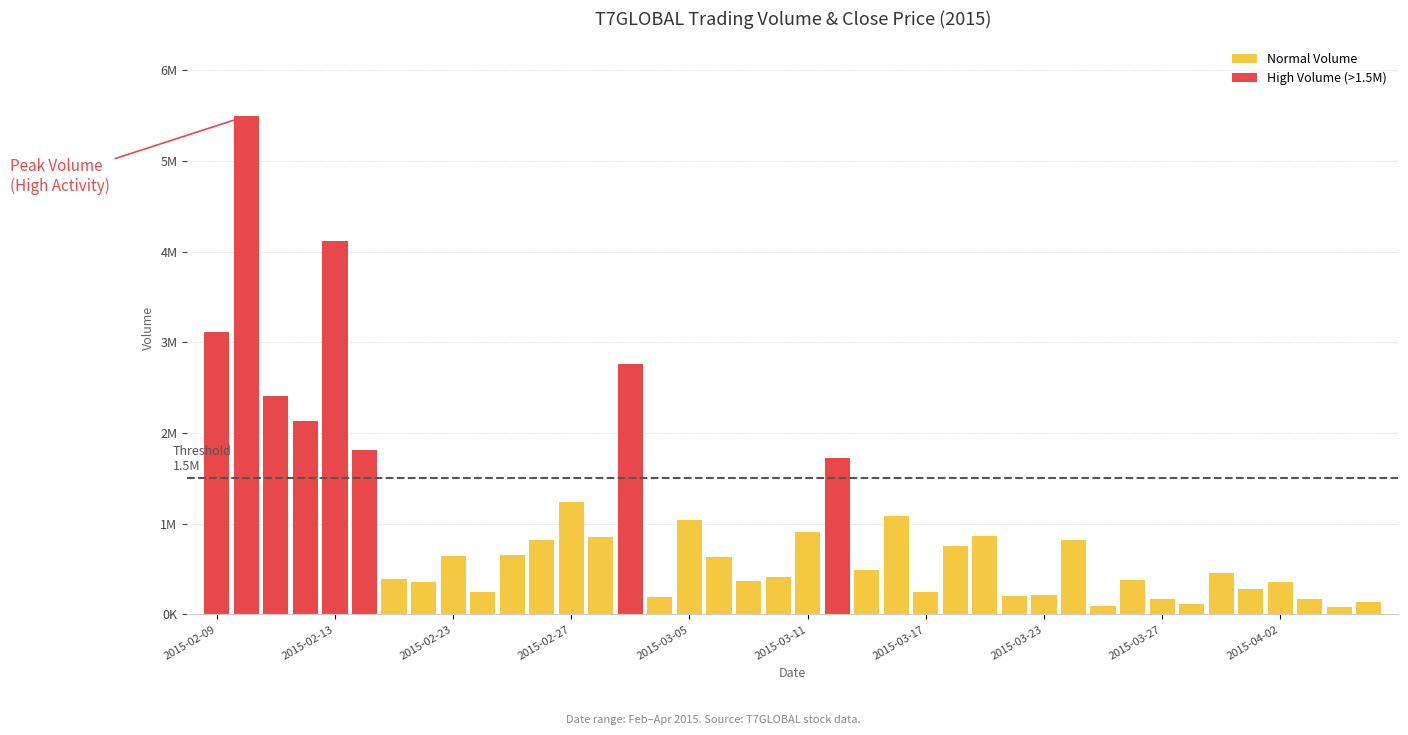

List the labels in order of vol value, largest first.

2015-02-10, 2015-02-13, 2015-02-09, 2015-03-03, 2015-02-11, 2015-02-12, 2015-02-16, 2015-03-12, 2015-02-27, 2015-03-16, 2015-03-05, 2015-03-11, 2015-03-19, 2015-03-02, 2015-03-24, 2015-02-26, 2015-03-18, 2015-02-25, 2015-02-23, 2015-03-06, 2015-03-13, 2015-03-31, 2015-03-10, 2015-02-17, 2015-03-26, 2015-03-09, 2015-04-02, 2015-02-18, 2015-04-01, 2015-03-17, 2015-02-24, 2015-03-23, 2015-03-20, 2015-03-04, 2015-04-03, 2015-03-27, 2015-04-07, 2015-03-30, 2015-03-25, 2015-04-06